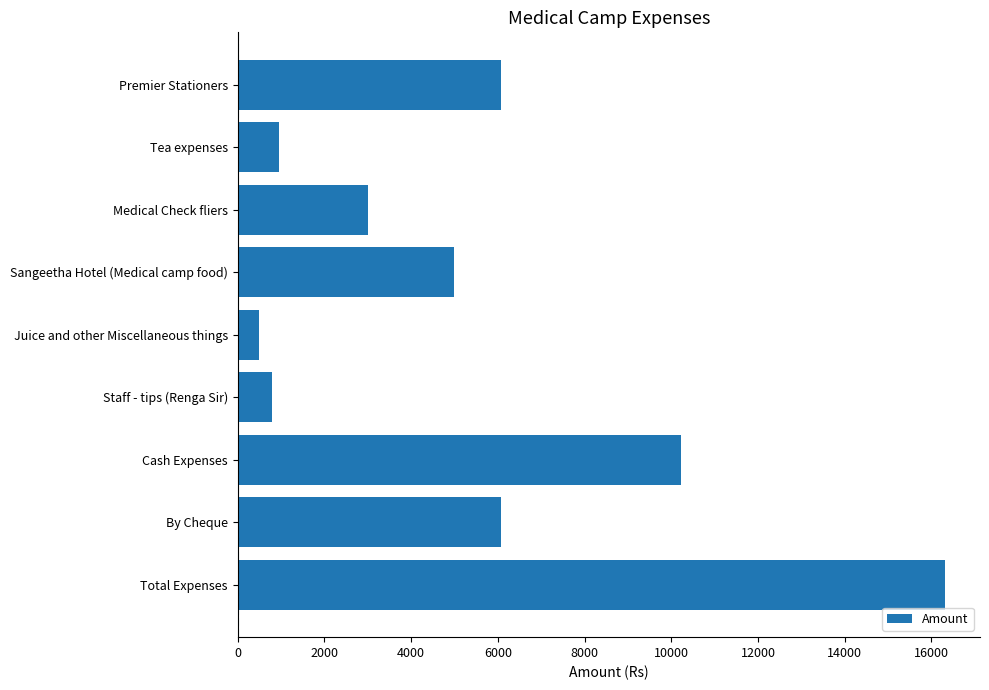

What is the sum of all values?

48912